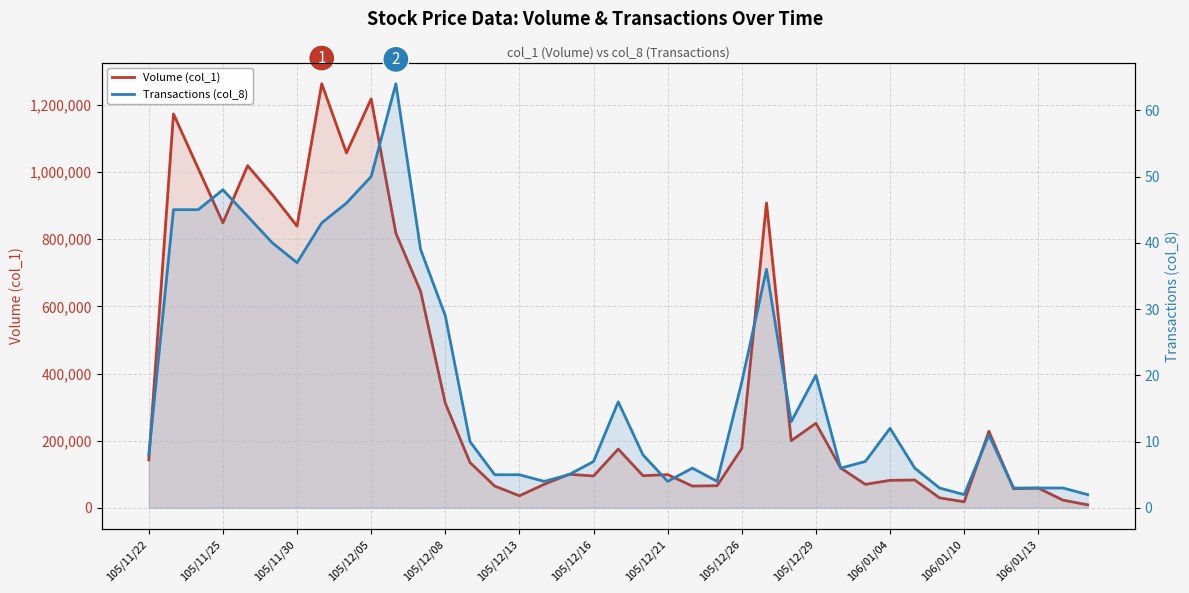

Is the value of Transactions (col_8) at 105/12/21 greater than the value of Volume (col_1) at 105/11/22?

No